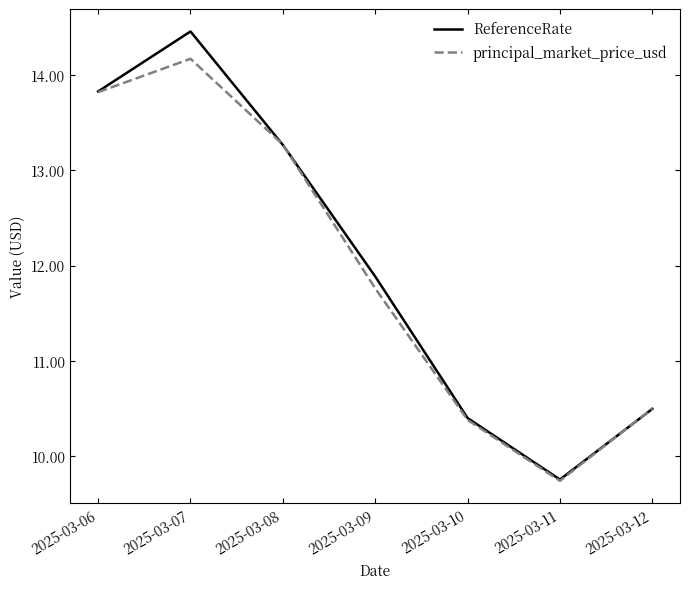

What is the sum of the ReferenceRate values at 2025-03-06 and 2025-03-10?

24.2